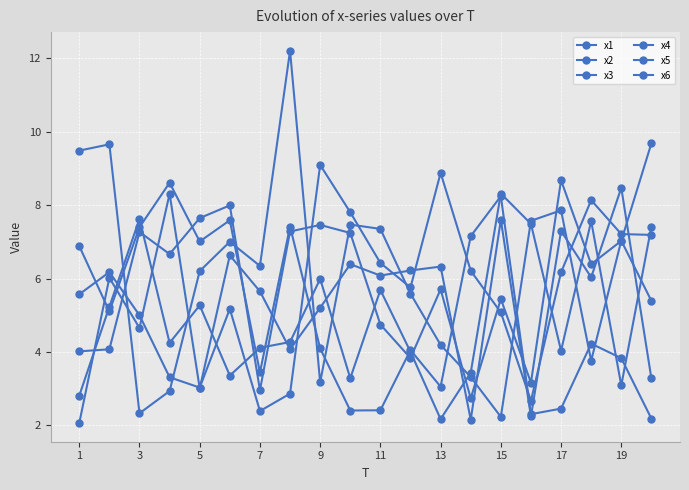

Reading left to right, transcribe all the data shown in this chart.

x1: 2.8	5.2	7.6	4.2	5.3	3.4	4.1	4.3	6.0	3.3	5.7	4.0	2.2	3.4	8.3	7.5	4.0	7.6	3.1	7.4
x2: 9.5	9.7	2.3	2.9	6.2	7.0	6.3	12.2	3.2	7.5	7.4	5.6	4.2	3.3	2.2	7.6	7.9	3.8	7.0	5.4
x3: 5.6	6.2	5.0	3.3	3.0	5.2	2.4	2.9	9.1	7.8	6.4	5.8	8.9	6.2	5.1	2.7	6.2	8.1	7.2	7.2
x4: 6.9	5.1	7.4	8.6	7.0	7.6	3.4	7.4	4.1	2.4	2.4	4.0	3.1	7.2	8.2	2.3	2.5	4.2	3.8	2.2
x5: 2.1	6.0	4.7	8.3	3.0	6.6	5.7	4.1	5.2	6.4	6.1	6.2	6.3	2.1	7.6	2.2	7.3	6.0	8.5	3.3
x6: 4.0	4.1	7.3	6.7	7.6	8.0	3.0	7.3	7.5	7.2	4.7	3.8	5.7	2.7	5.4	3.2	8.7	6.4	7.0	9.7